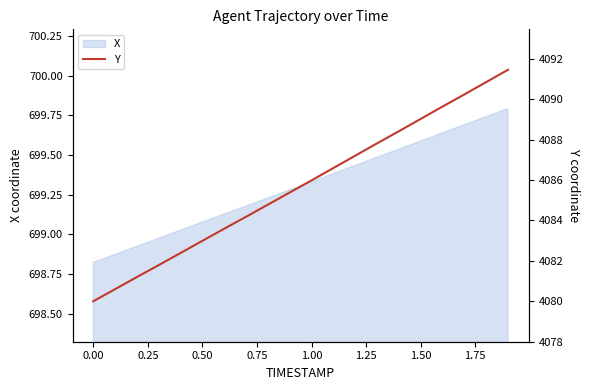

True or false: X has a value of 1209.9 at 1.00.

False